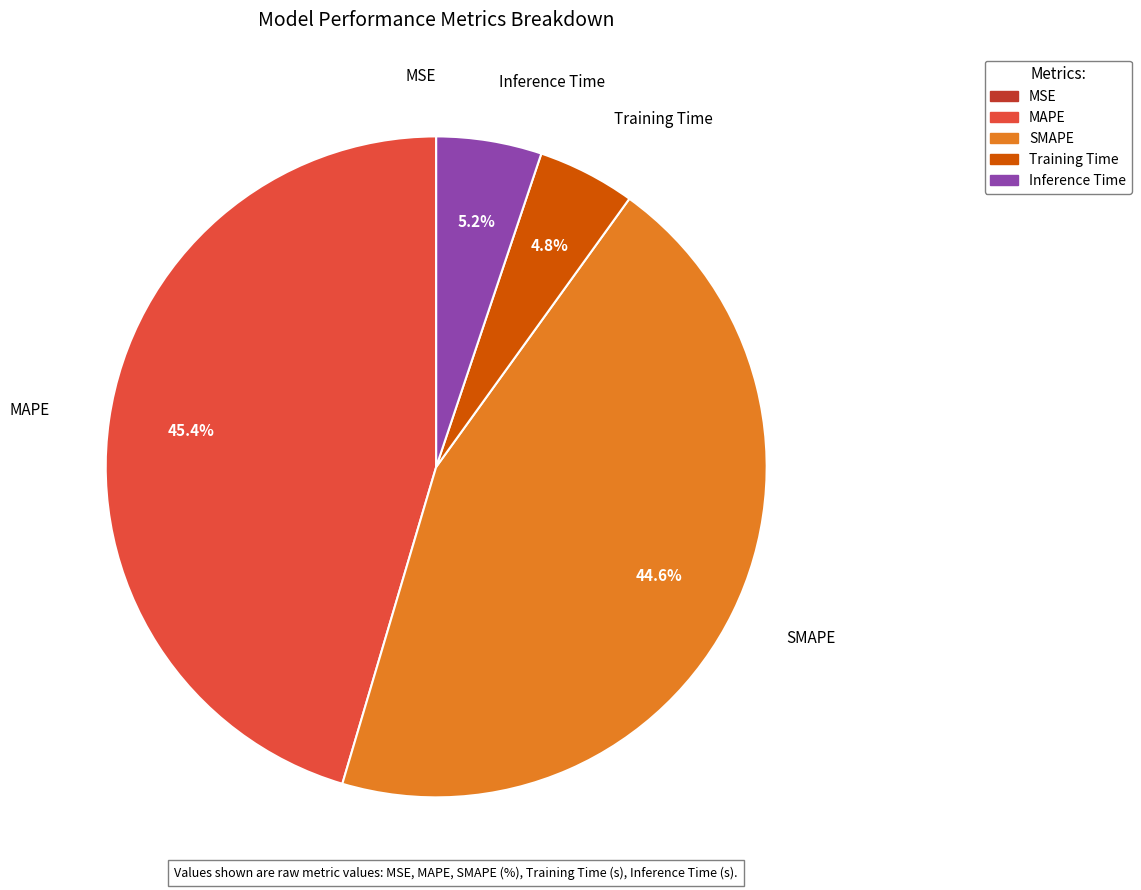

To the nearest percent, what portion does MAPE represent?

45%